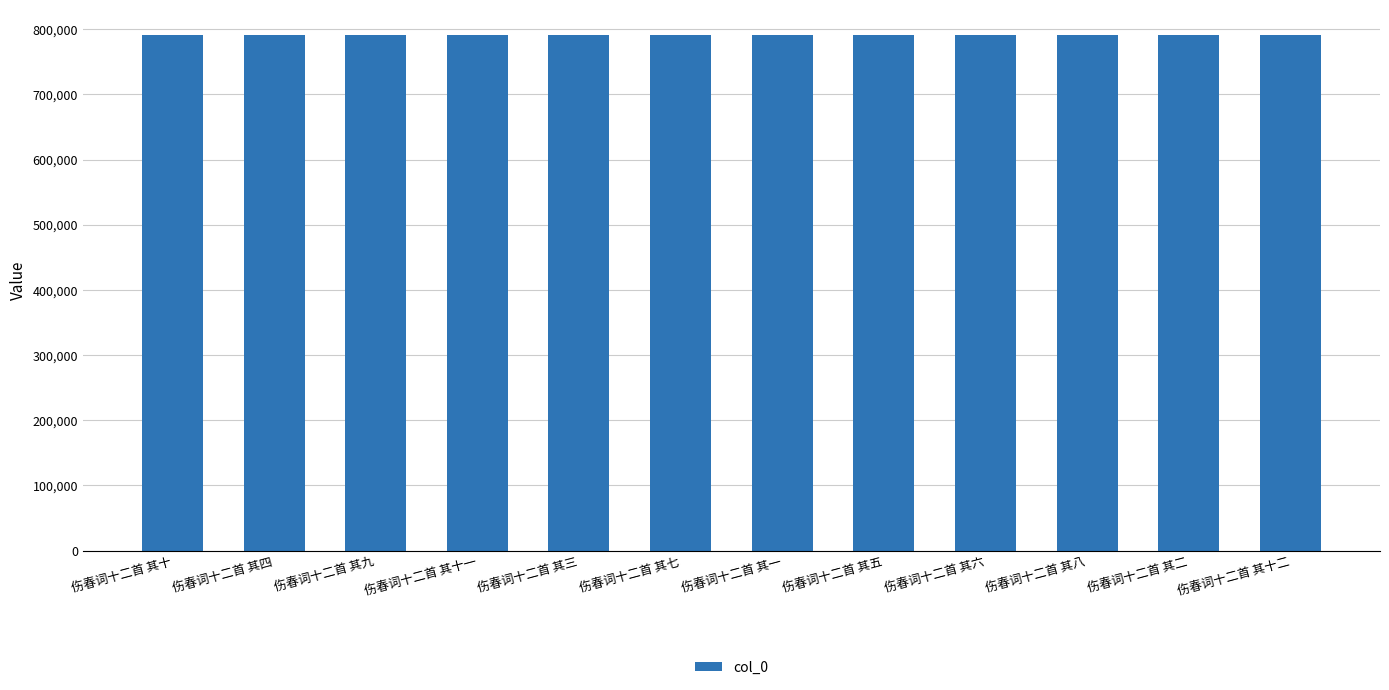

What is the label of the 7th bar from the right?

伤春词十二首 其七